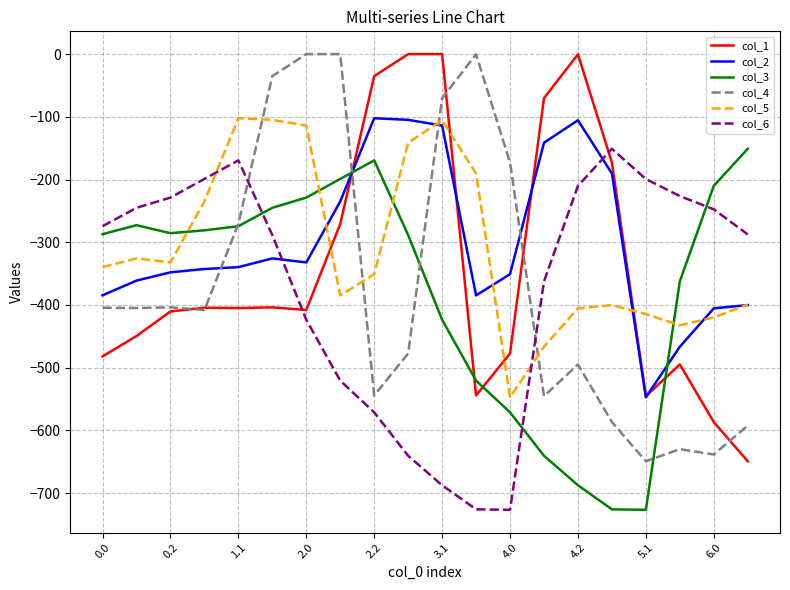

What is the minimum value for col_4?

-649.2